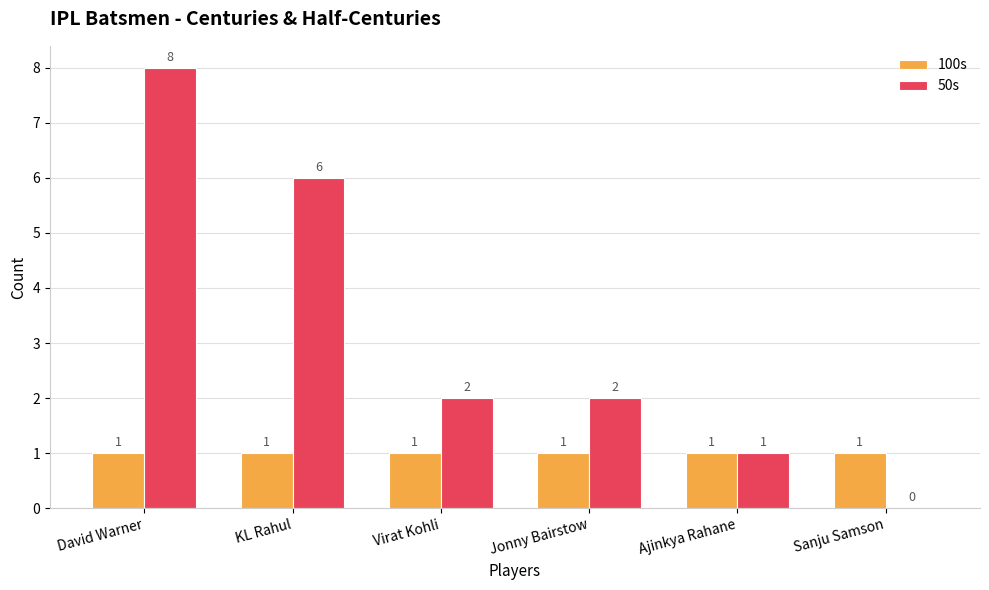

How many categories are shown in the chart?

6